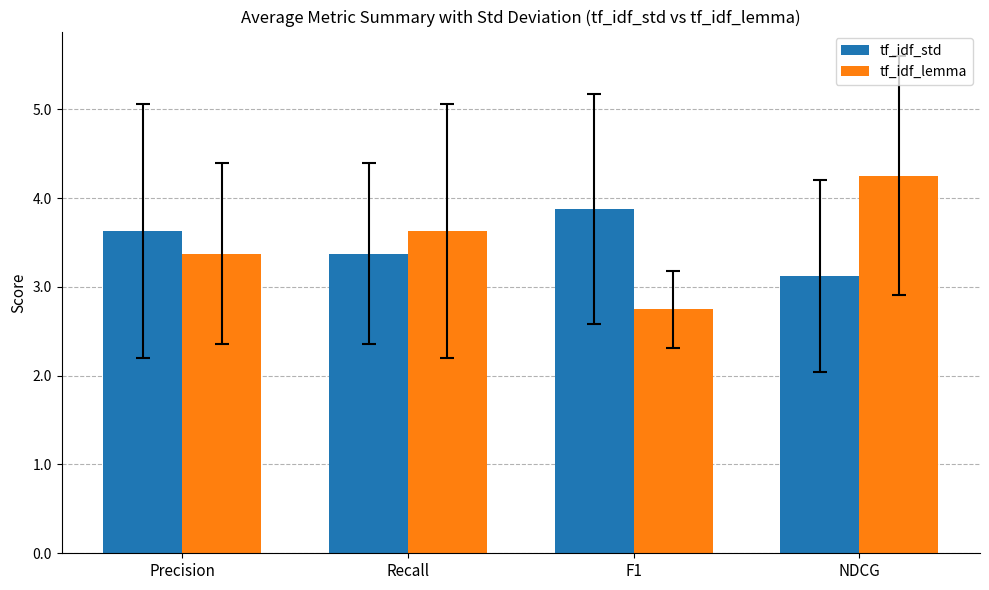

What is the difference between the highest and lowest values at F1?

1.1